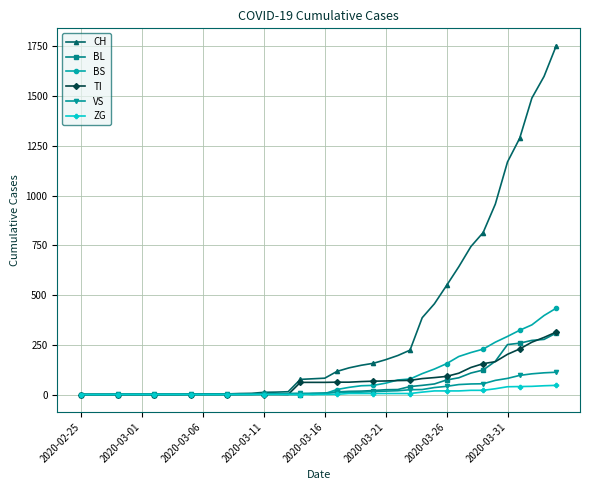

Which series has the widest spread of values?

CH